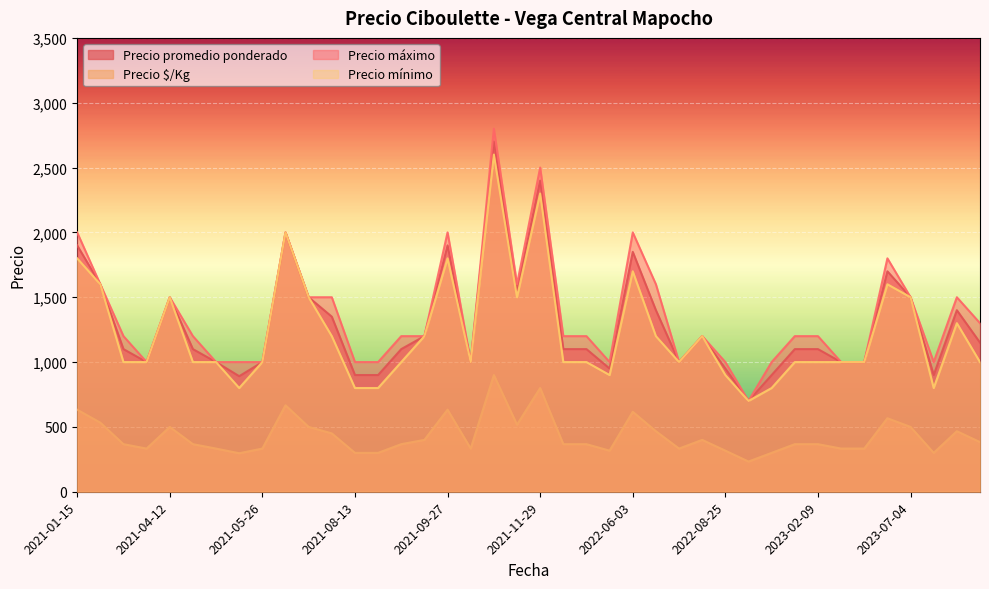

Reading left to right, extract all data points from this chart.

Precio promedio ponderado: 1900	1600	1100	1000	1500	1100	1000	891	1000	2000	1500	1350	900	900	1100	1200	1900	1000	2701	1550	2400	1100	1100	950	1850	1400	1000	1200	950	700	900	1100	1100	1000	1000	1700	1500	900	1400	1150
Precio $/Kg: 633	533	367	333	500	367	333	297	333	667	500	450	300	300	367	400	633	333	900	517	800	367	367	317	617	467	333	400	317	233	300	367	367	333	333	567	500	300	467	383
Precio máximo: 2000	1600	1200	1000	1500	1200	1000	1000	1000	2000	1500	1500	1000	1000	1200	1200	2000	1000	2800	1600	2500	1200	1200	1000	2000	1600	1000	1200	1000	700	1000	1200	1200	1000	1000	1800	1500	1000	1500	1300
Precio mínimo: 1800	1600	1000	1000	1500	1000	1000	800	1000	2000	1500	1200	800	800	1000	1200	1800	1000	2600	1500	2300	1000	1000	900	1700	1200	1000	1200	900	700	800	1000	1000	1000	1000	1600	1500	800	1300	1000